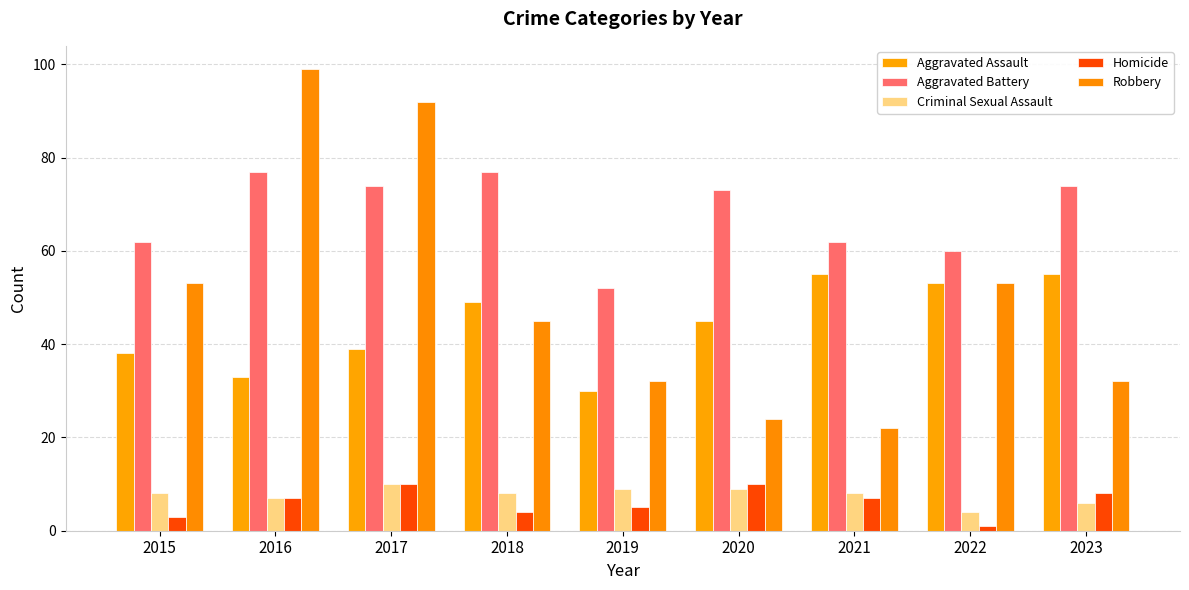

Reading left to right, what are all the values shown in this chart?

Aggravated Assault: 2015=38	2016=33	2017=39	2018=49	2019=30	2020=45	2021=55	2022=53	2023=55
Aggravated Battery: 2015=62	2016=77	2017=74	2018=77	2019=52	2020=73	2021=62	2022=60	2023=74
Criminal Sexual Assault: 2015=8	2016=7	2017=10	2018=8	2019=9	2020=9	2021=8	2022=4	2023=6
Homicide: 2015=3	2016=7	2017=10	2018=4	2019=5	2020=10	2021=7	2022=1	2023=8
Robbery: 2015=53	2016=99	2017=92	2018=45	2019=32	2020=24	2021=22	2022=53	2023=32